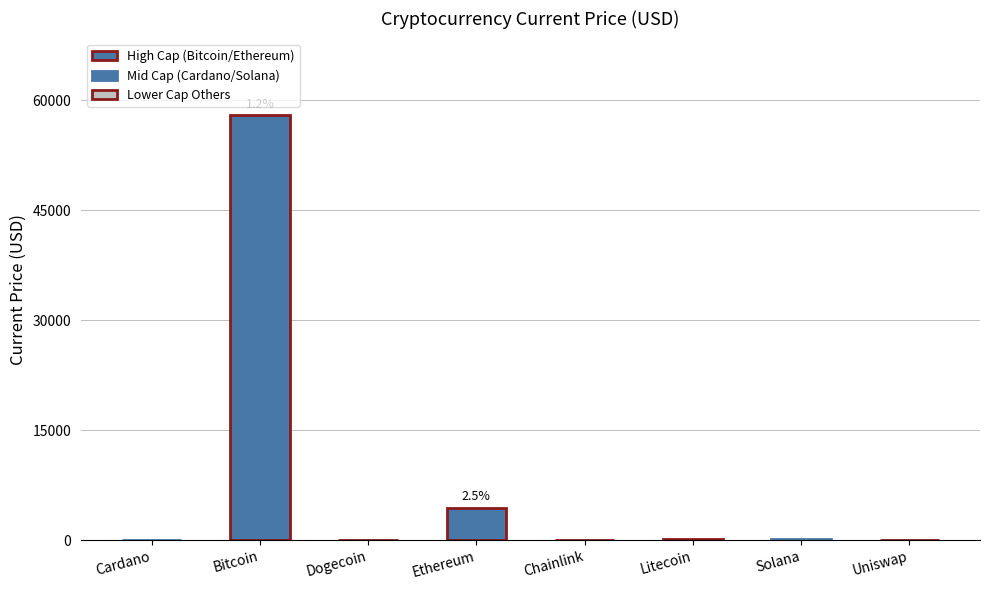

Where is the data nearest to the value 28995?

Ethereum